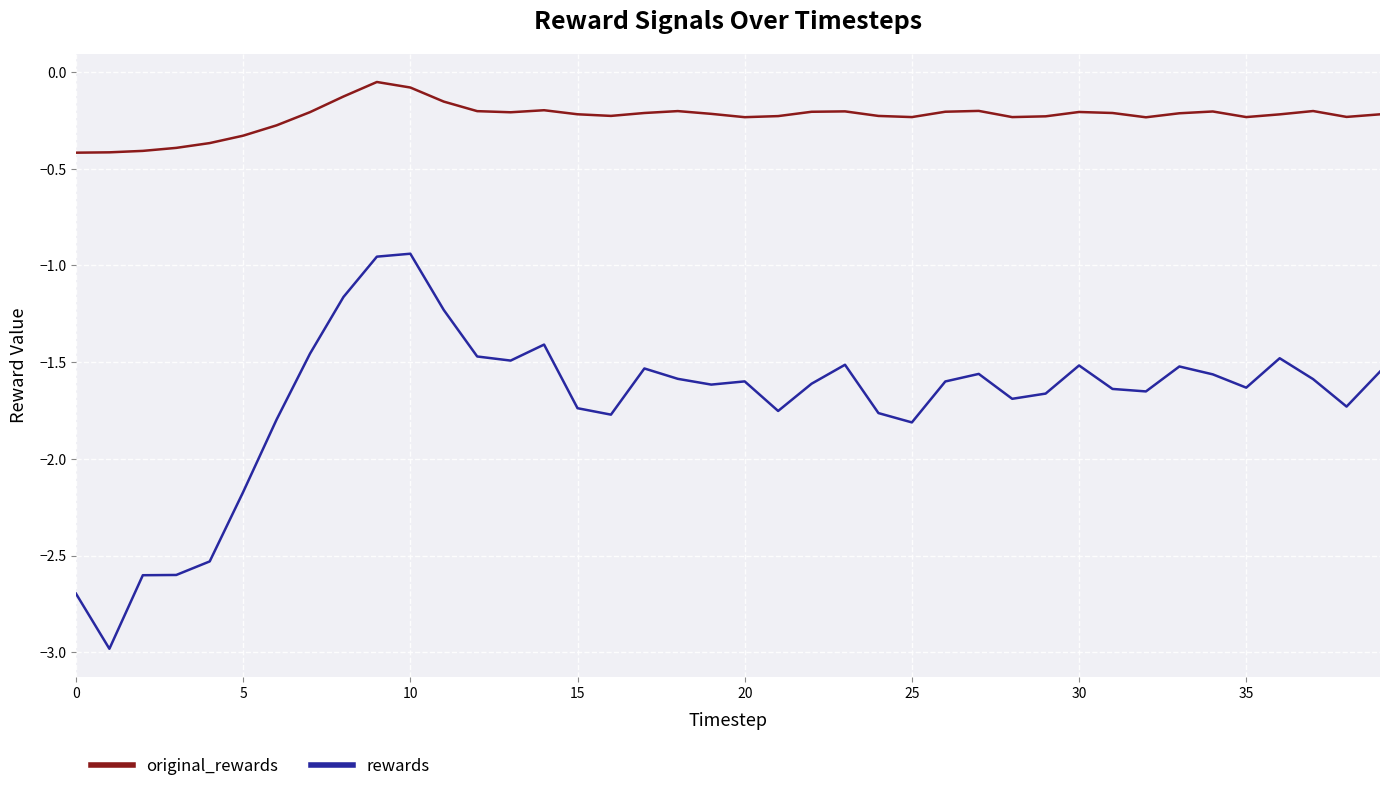

Rank the series by their average value, from lowest to highest.

rewards, original_rewards